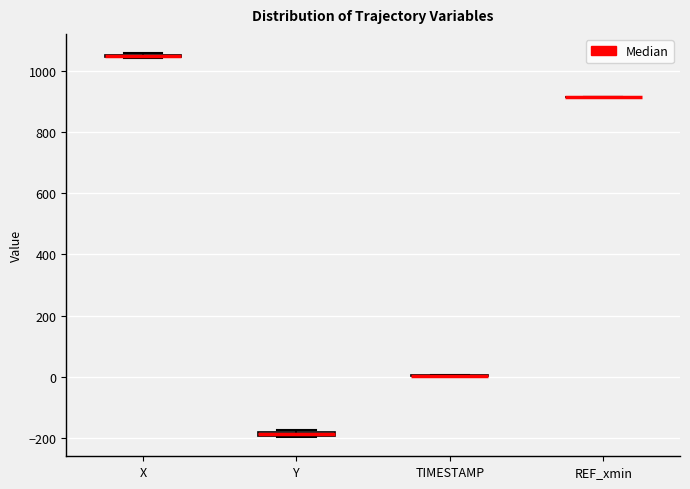

Where is the lower edge of the box for Y on the y-axis? The values are not printed on the chart, so give them approximately, as read against the axis.

-200